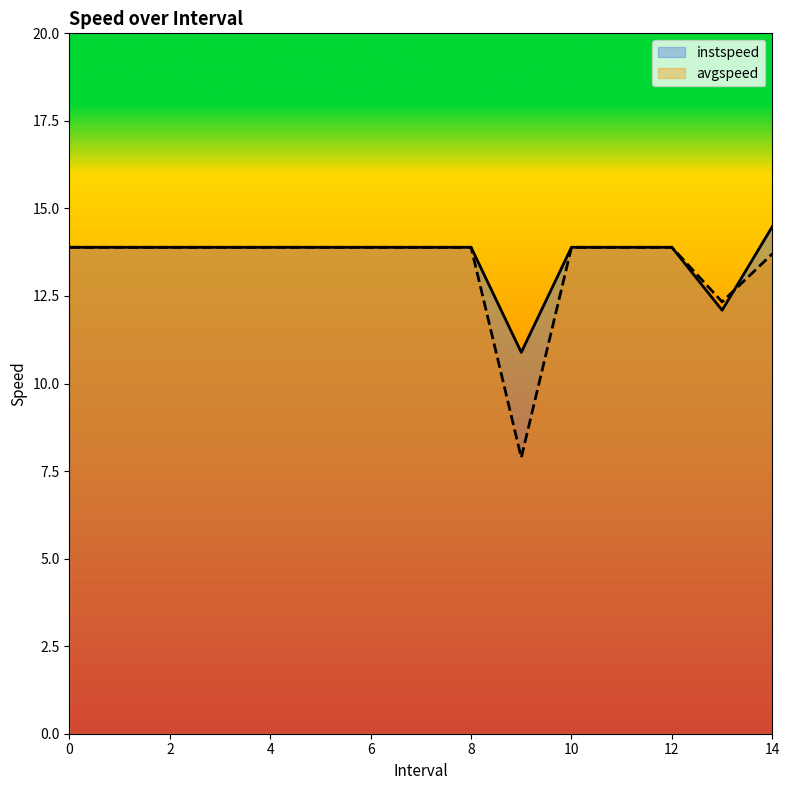

Does the chart display data point markers on the line(s)?

No